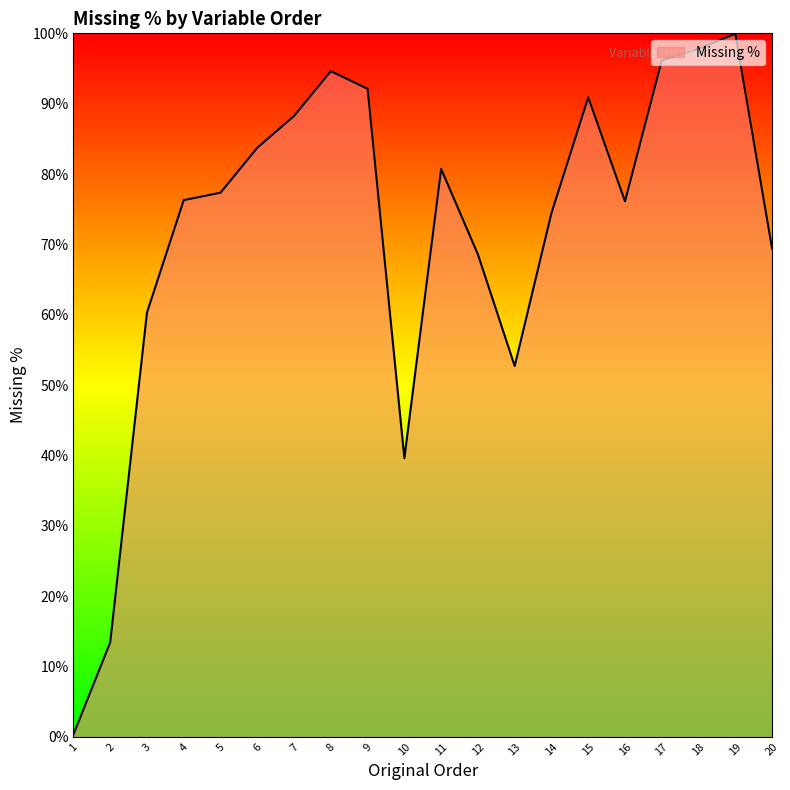

What value does the data have at 5?

77.3